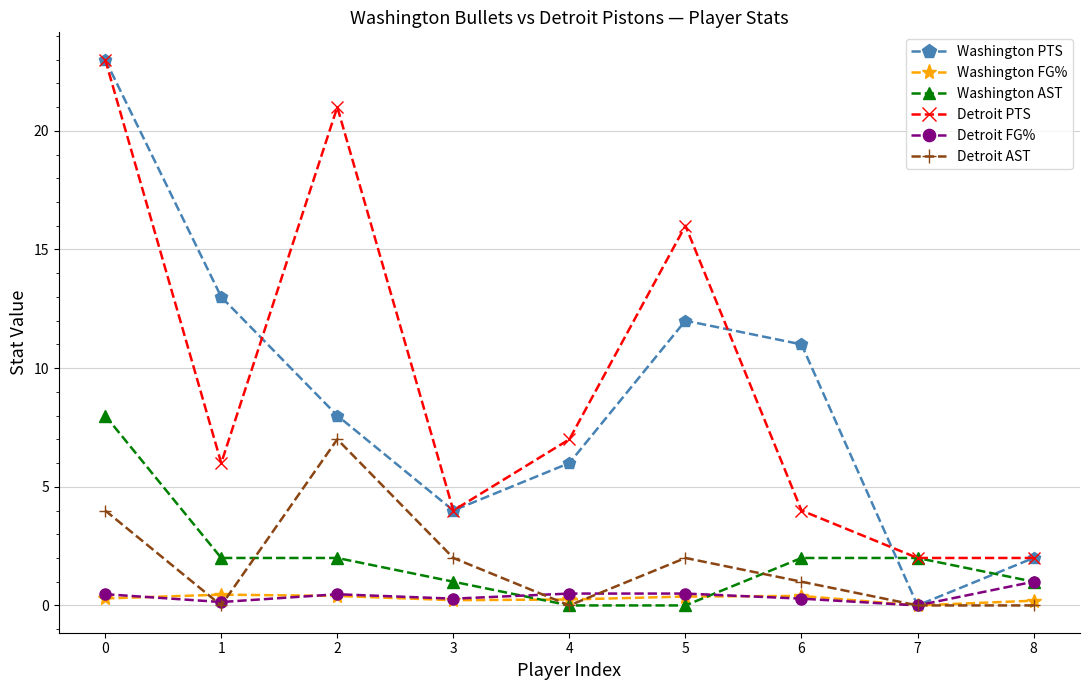

Which series has the largest range (max minus min)?

Washington PTS